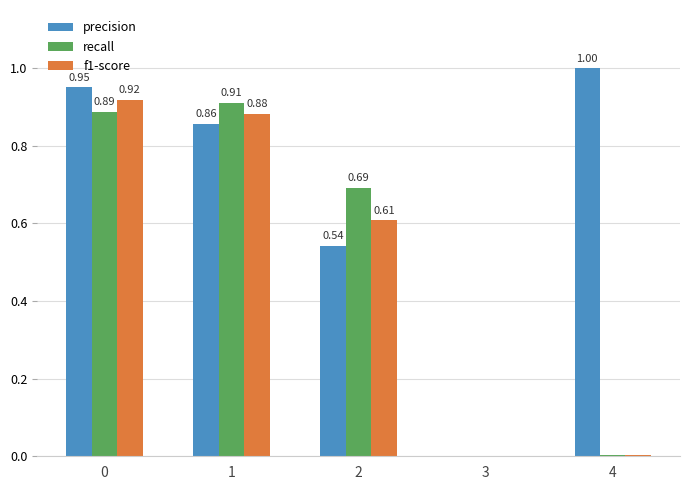

Between 0 and 1, which series saw the biggest shift?

precision